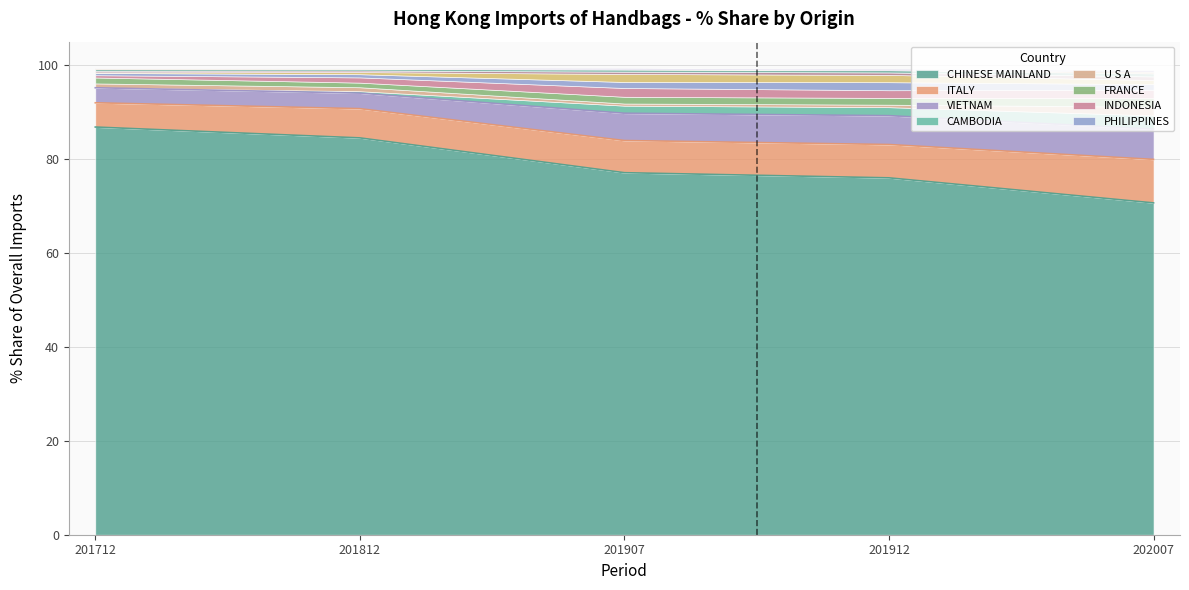

Reading left to right, list all the values displayed in this chart.

201712 % Share: 86.8	5.2	3.2	0.1	0.9	1.3	0.5	0.5	0.1	0.3	0.4	0.2	0.0
201812 % Share: 84.5	6.2	3.3	0.4	0.8	1.0	1.1	0.7	0.5	0.3	0.3	0.1	0.1
201907 % Share: 77.1	6.9	5.8	1.6	0.5	1.4	1.9	1.3	1.7	0.5	0.5	0.1	0.2
201912 % Share: 76.0	7.1	6.1	1.8	0.5	1.4	1.6	1.7	1.6	0.5	0.5	0.1	0.1
202007 % Share: 70.7	9.3	6.4	2.9	1.9	1.8	1.8	1.2	0.9	0.8	0.7	0.4	0.3